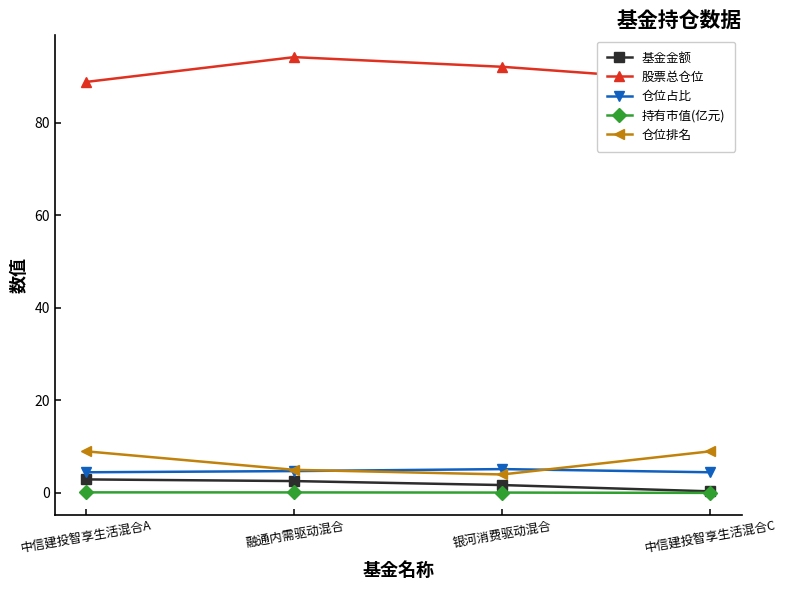

Between 中信建投智享生活混合C and 银河消费驱动混合, which is larger?

银河消费驱动混合